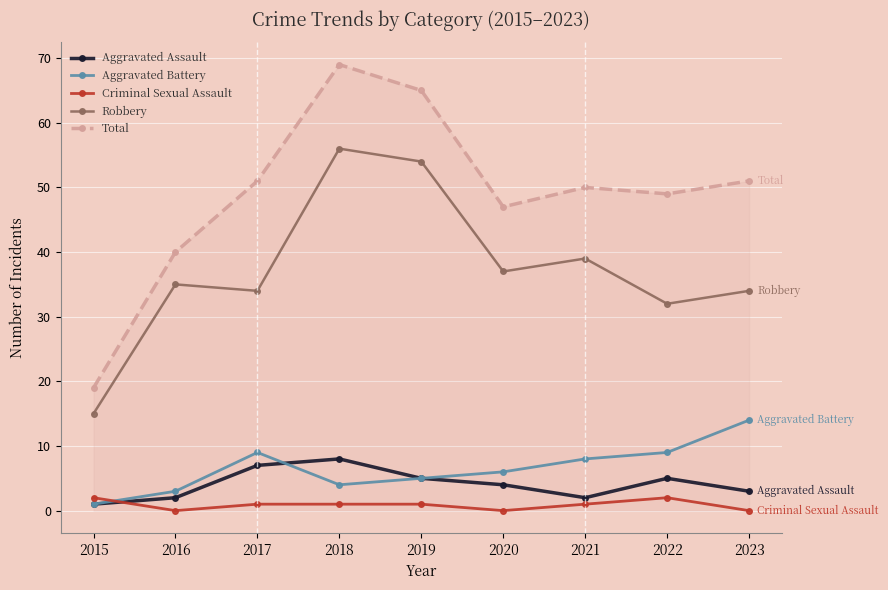

What are all the series names shown in the legend?

Aggravated Assault, Aggravated Battery, Criminal Sexual Assault, Robbery, Total